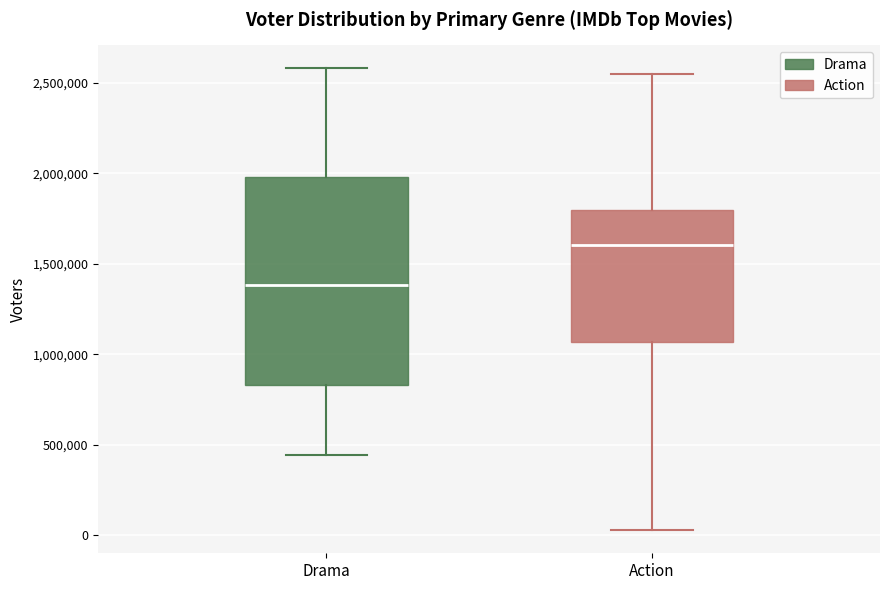

Reading left to right, transcribe this box plot: for each box, give where its median line is, the range the box spans, and where its two whiskers end, as read against the y-axis. The values are not printed on the chart, so give them approximately, as read against the axis.

Drama: median 1400000, box 850000 to 2000000, whiskers 450000 to 2600000
Action: median 1600000, box 1050000 to 1800000, whiskers 50000 to 2550000